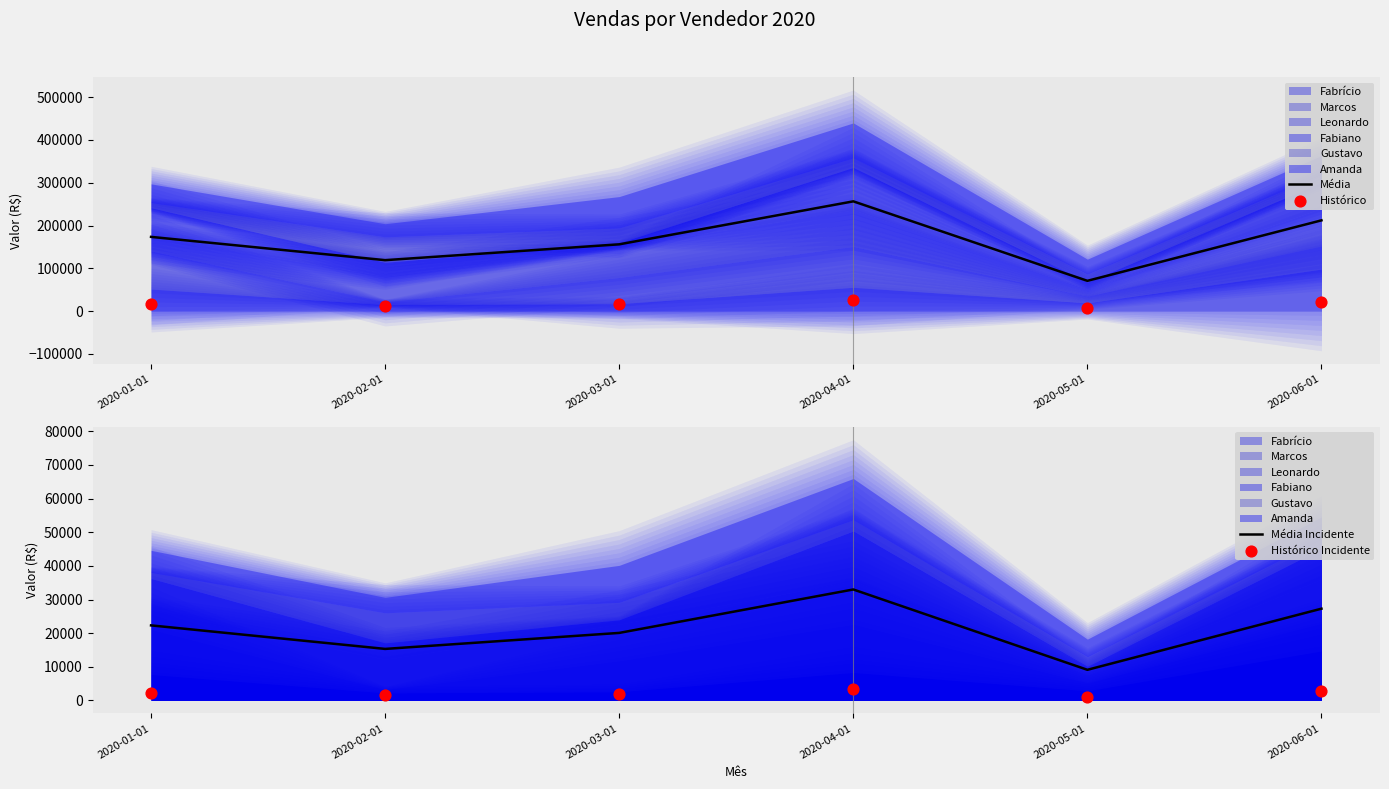

What is the total value across all series at 2020-05-01?

88025.4